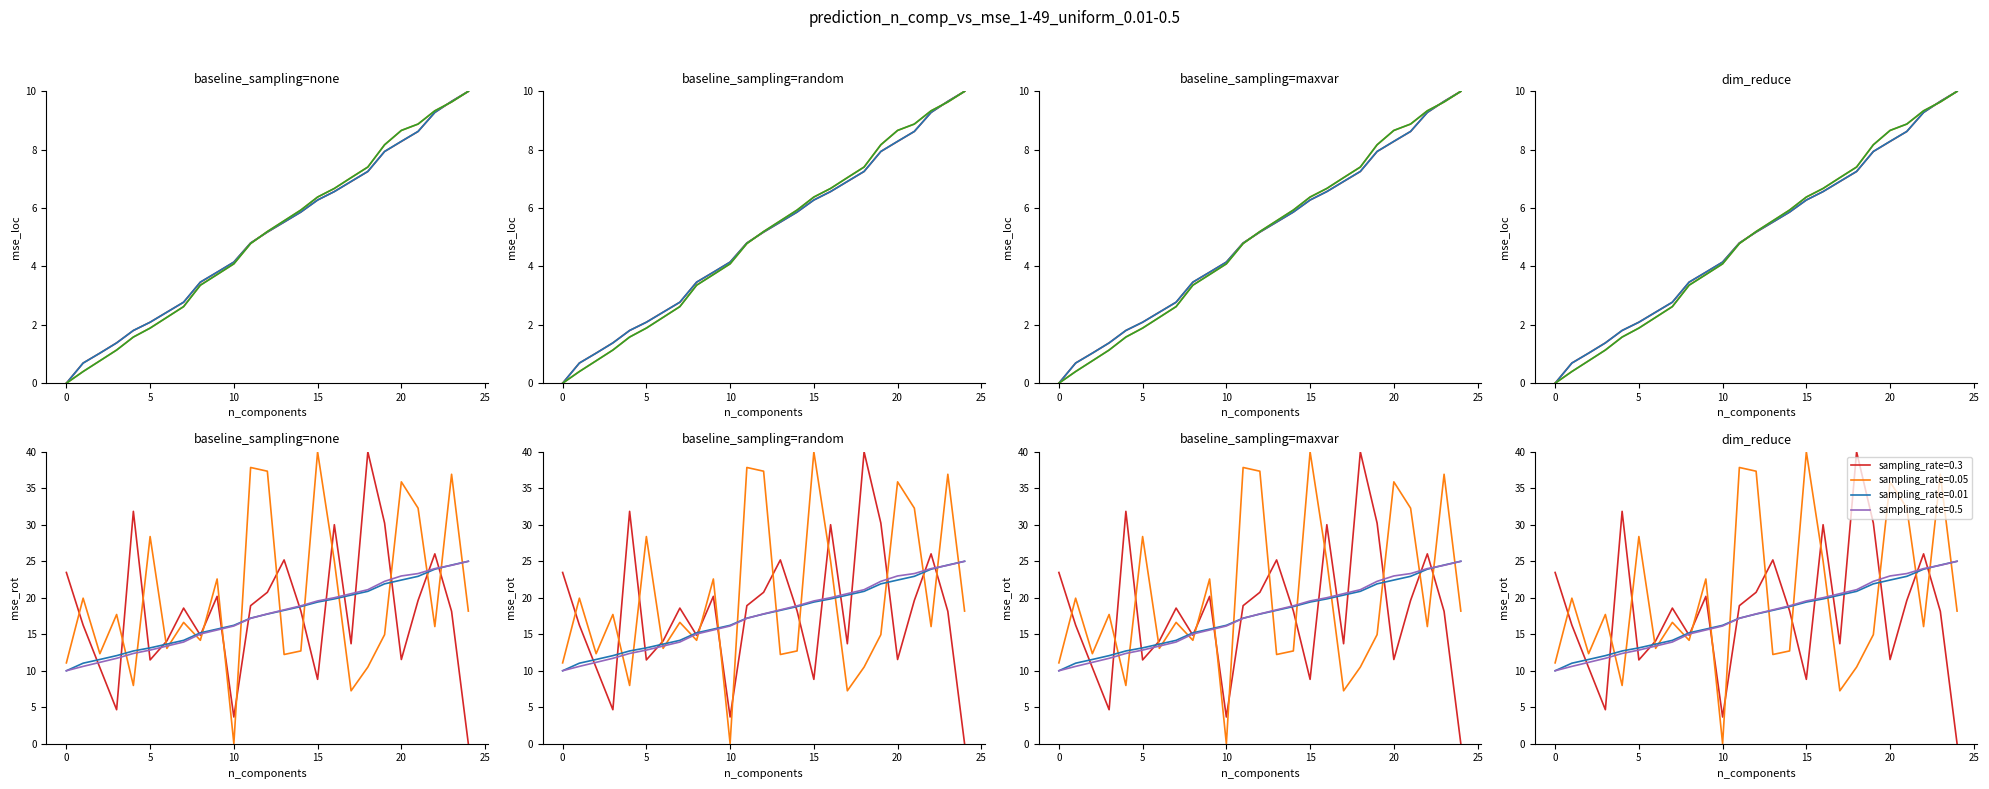

Is this an area chart (filled region under the line)?

No